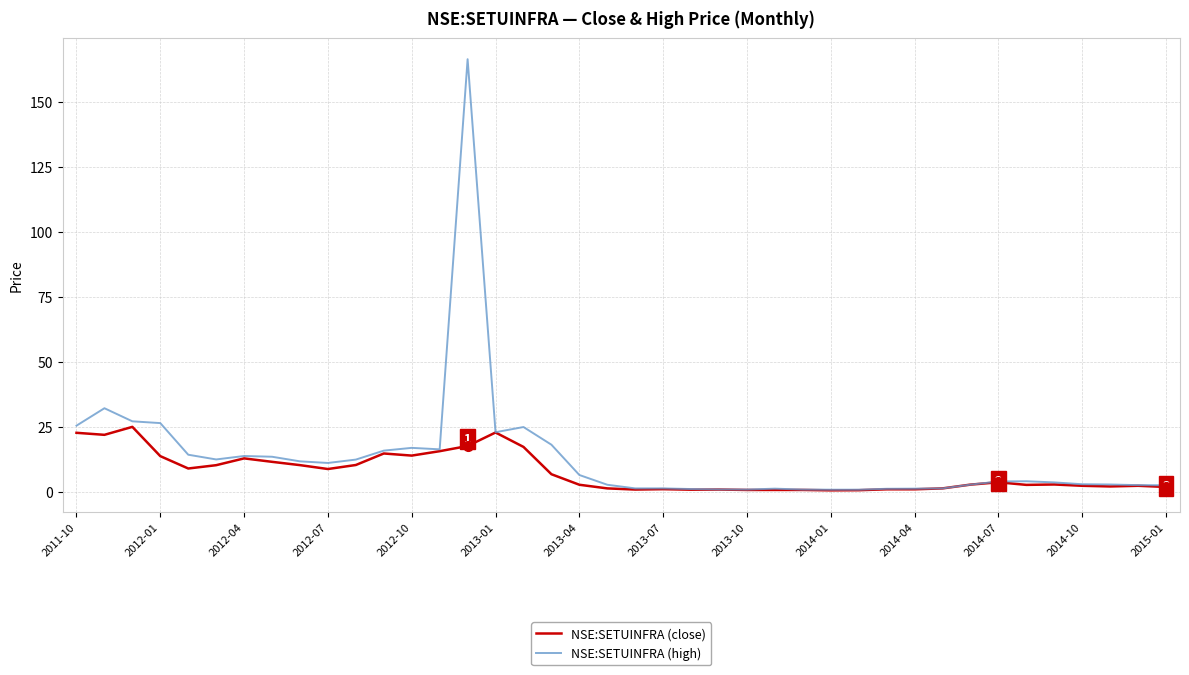

What is the maximum value shown in the chart?

166.4